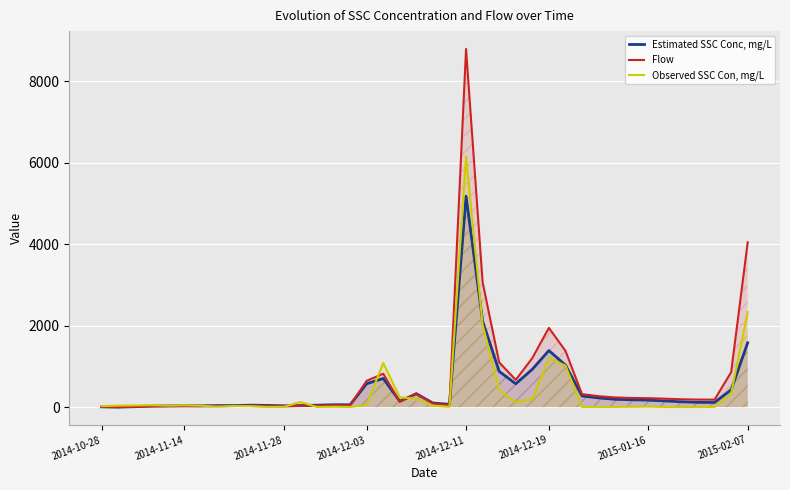

At which category is the sum across all series the highest?

2014-12-11